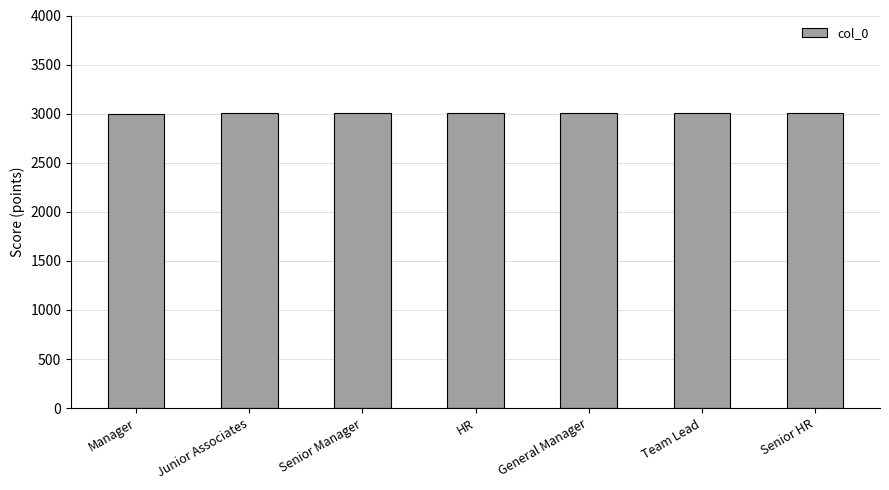

What is the minimum value shown in the chart?

3001